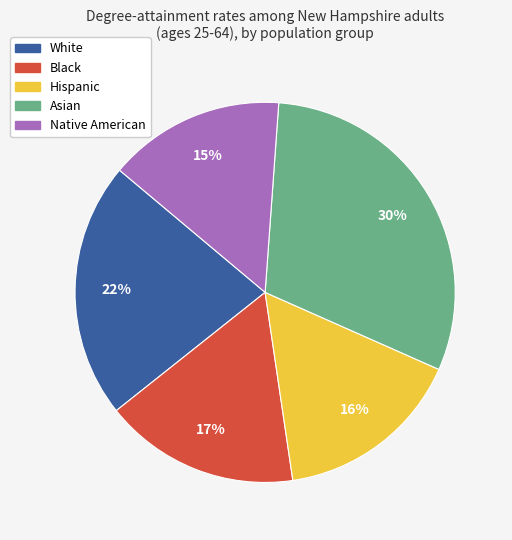

Which has a higher value, Black or Hispanic?

Black